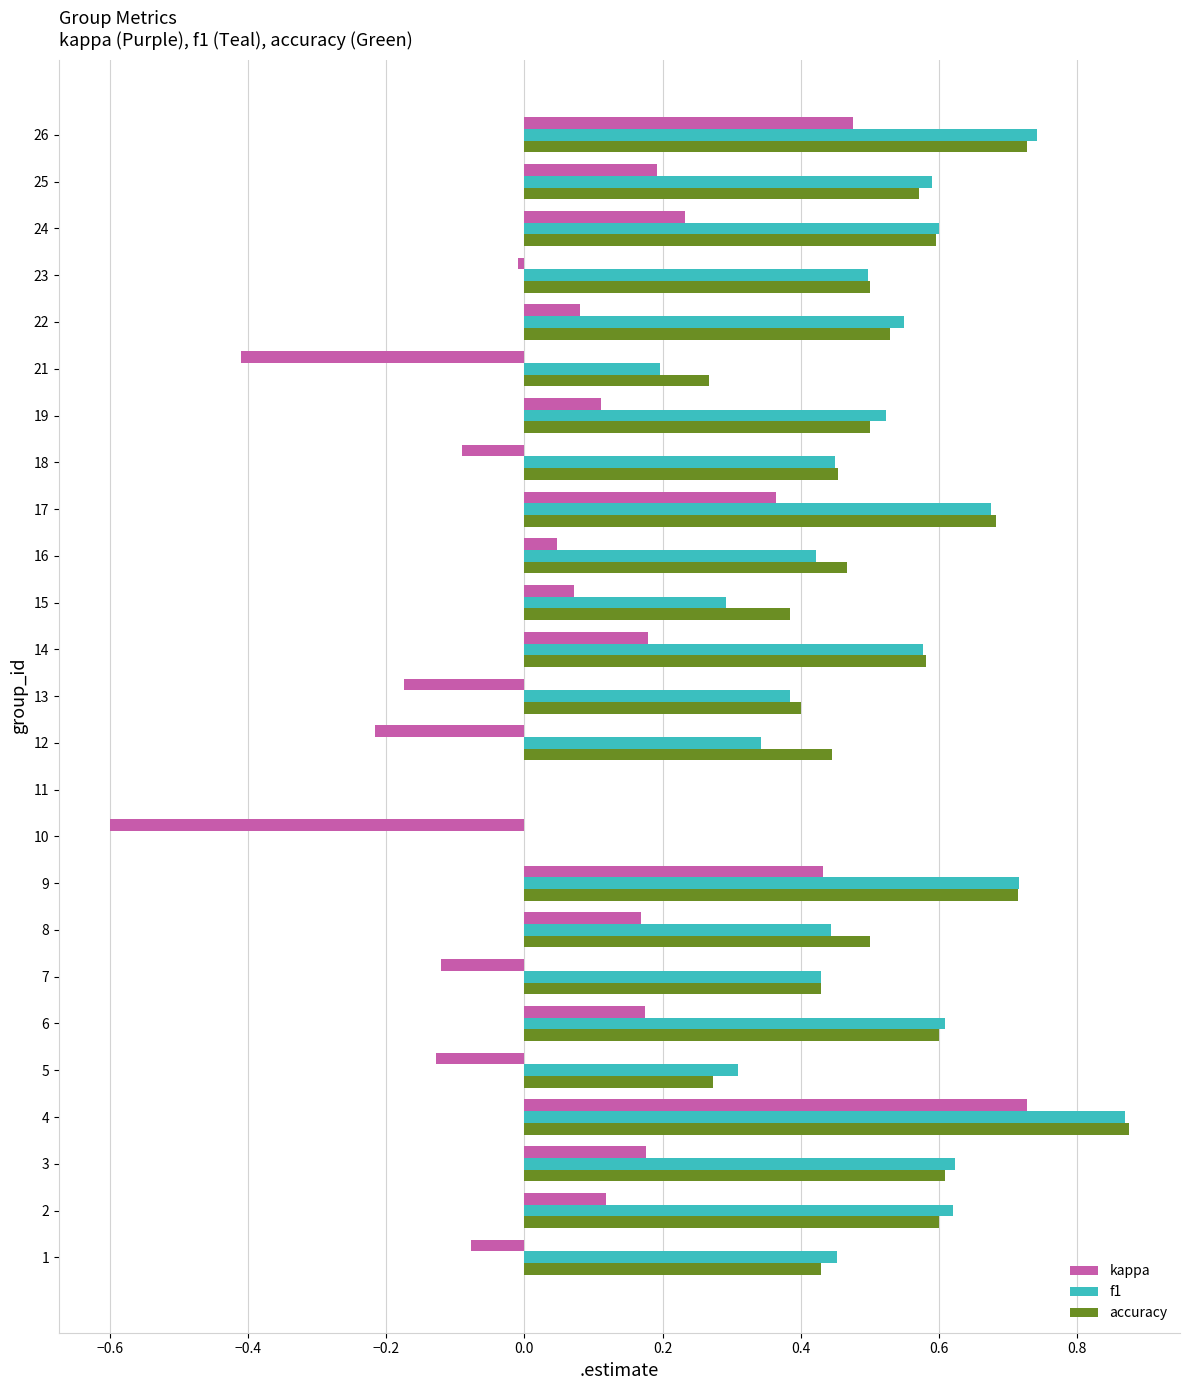

Count the number of categories in the chart.

25